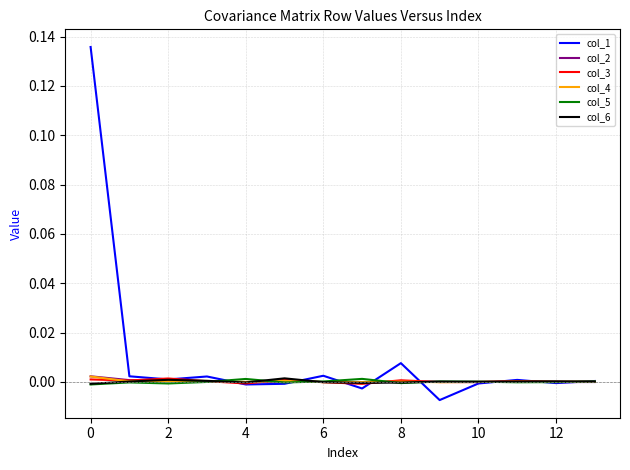

Does the chart have visible grid lines?

Yes